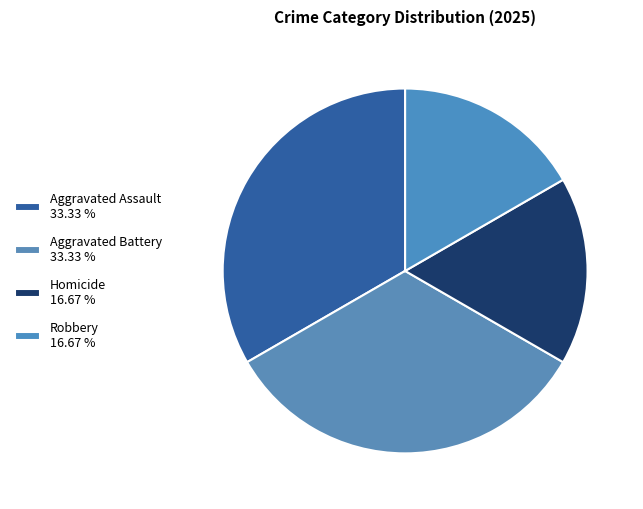

How many slices are in this pie chart?

4